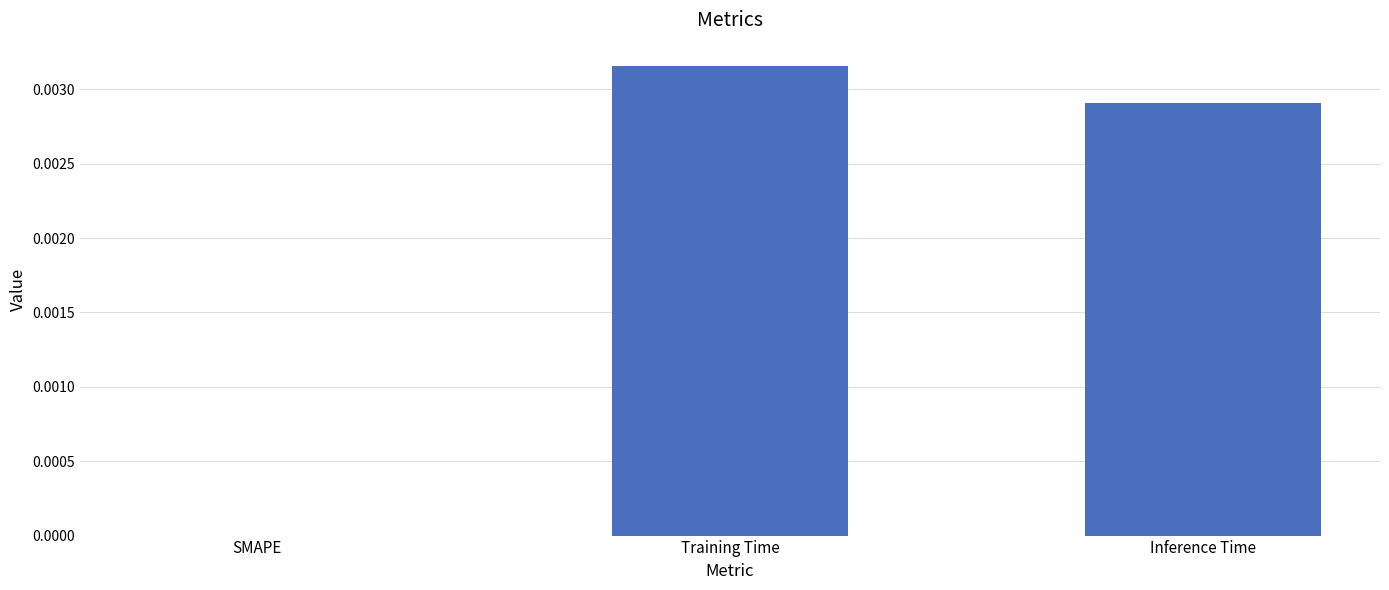

How many positive values are there?

2